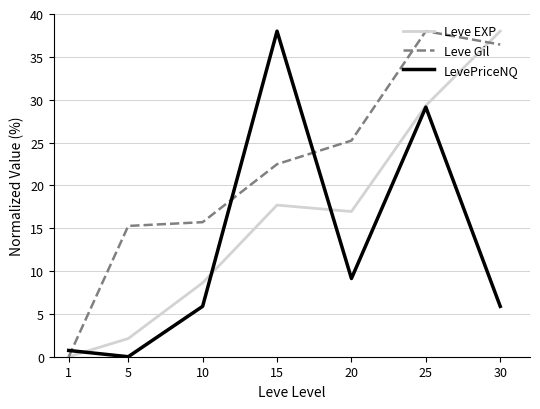

True or false: Leve EXP and Leve Gil cross at least once.

True